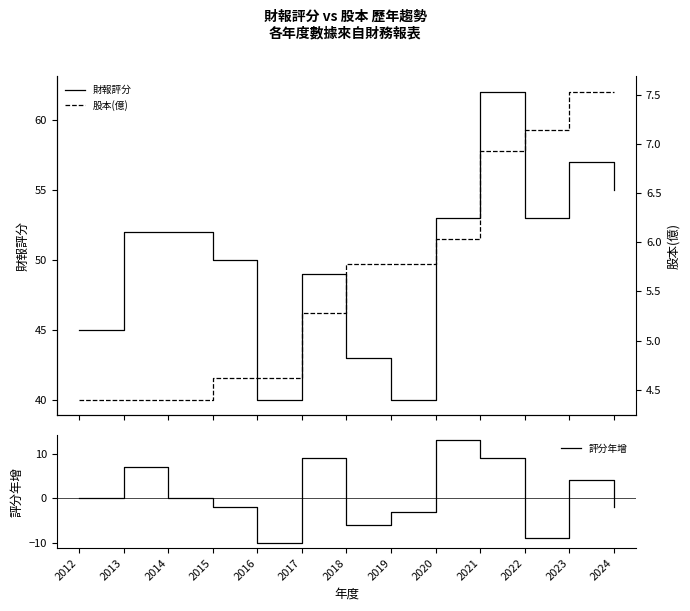

What is the average value of the 股本(億) series?

5.7